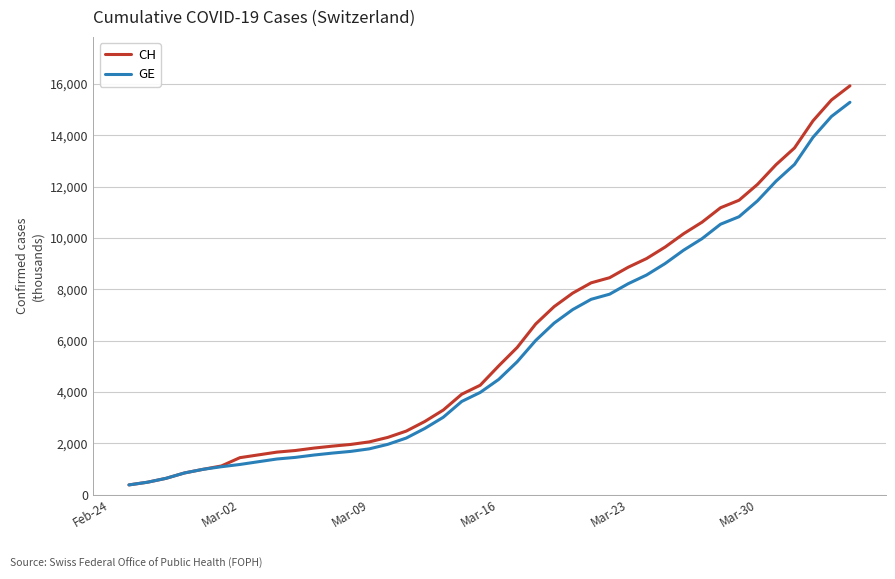

Which series has the largest range (max minus min)?

CH